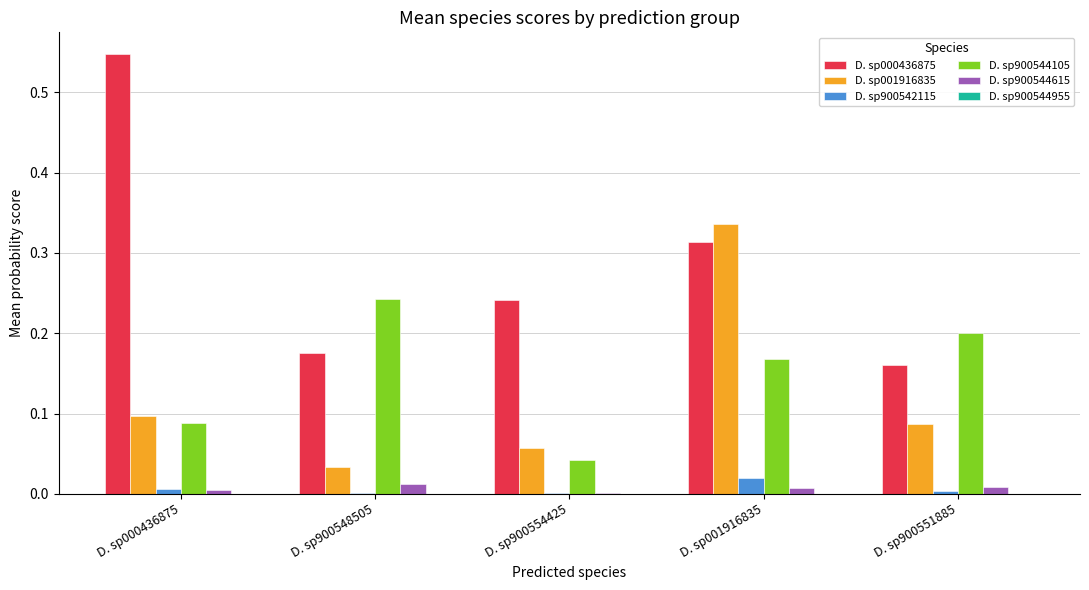

At which category does the chart reach its peak across all series?

D. sp000436875